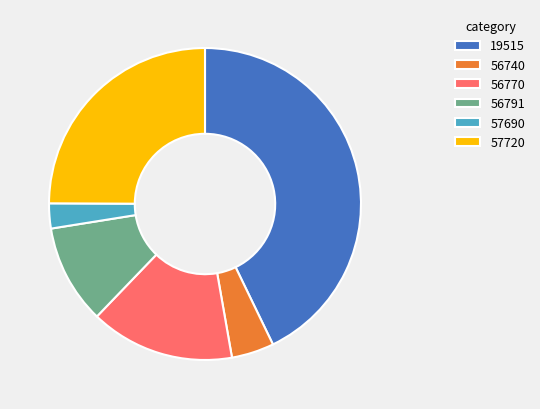

The 57690 slice represents 3% of the pie. True or false?

True